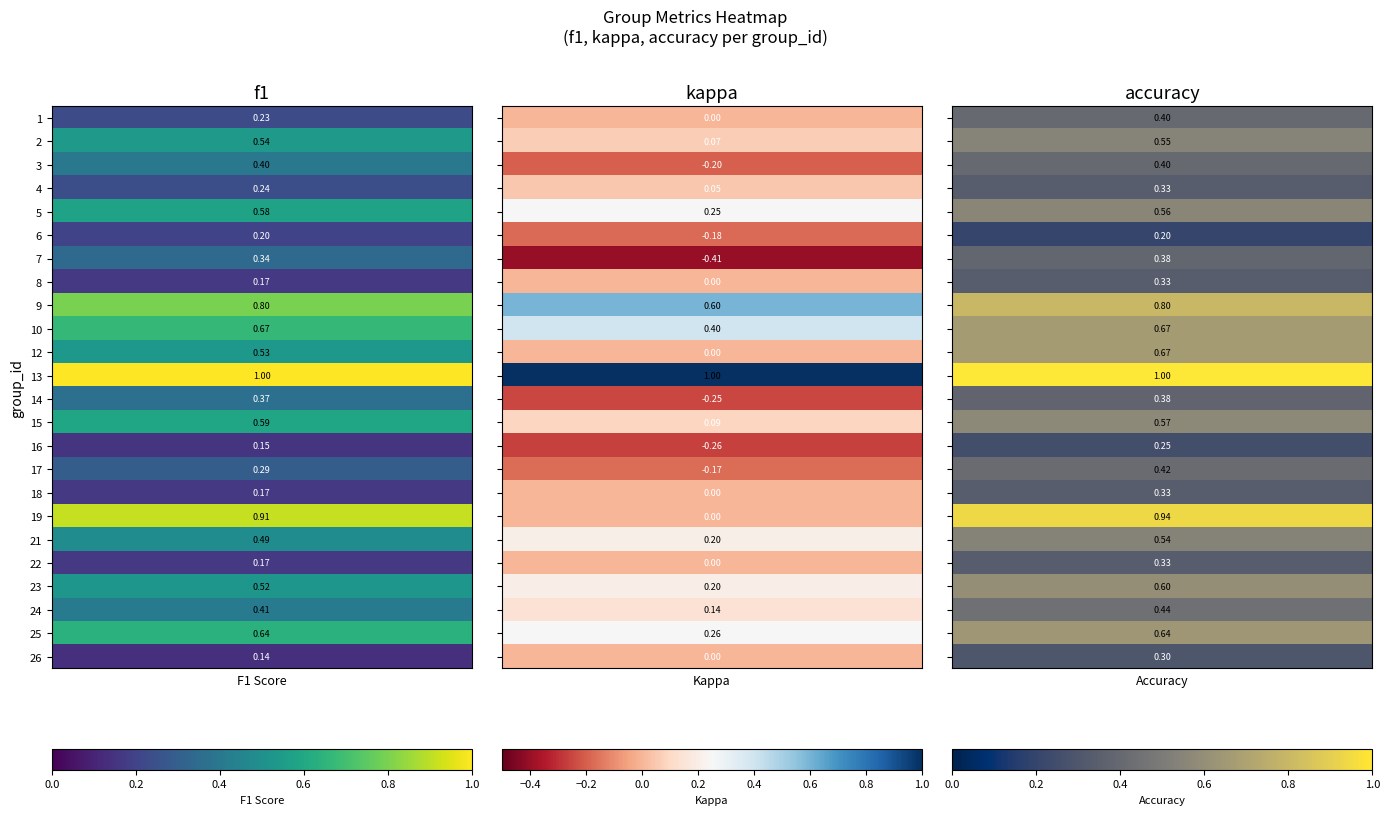

Which has a higher value, 1 or 2?

2